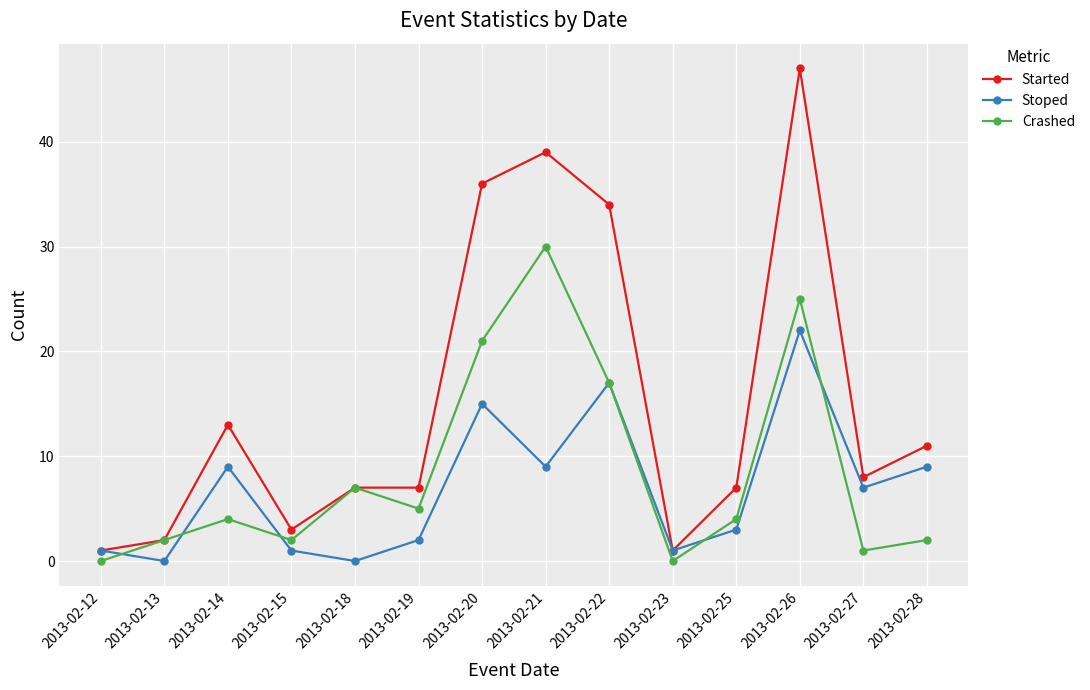

Is the value of Stoped at 2013-02-22 greater than the value of Crashed at 2013-02-19?

Yes